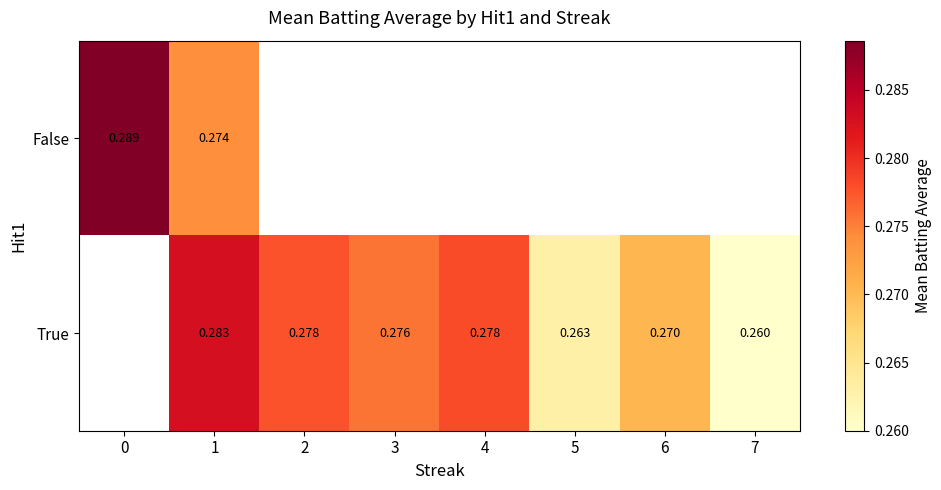

Rank the series at 1 from highest to lowest value.

True, False